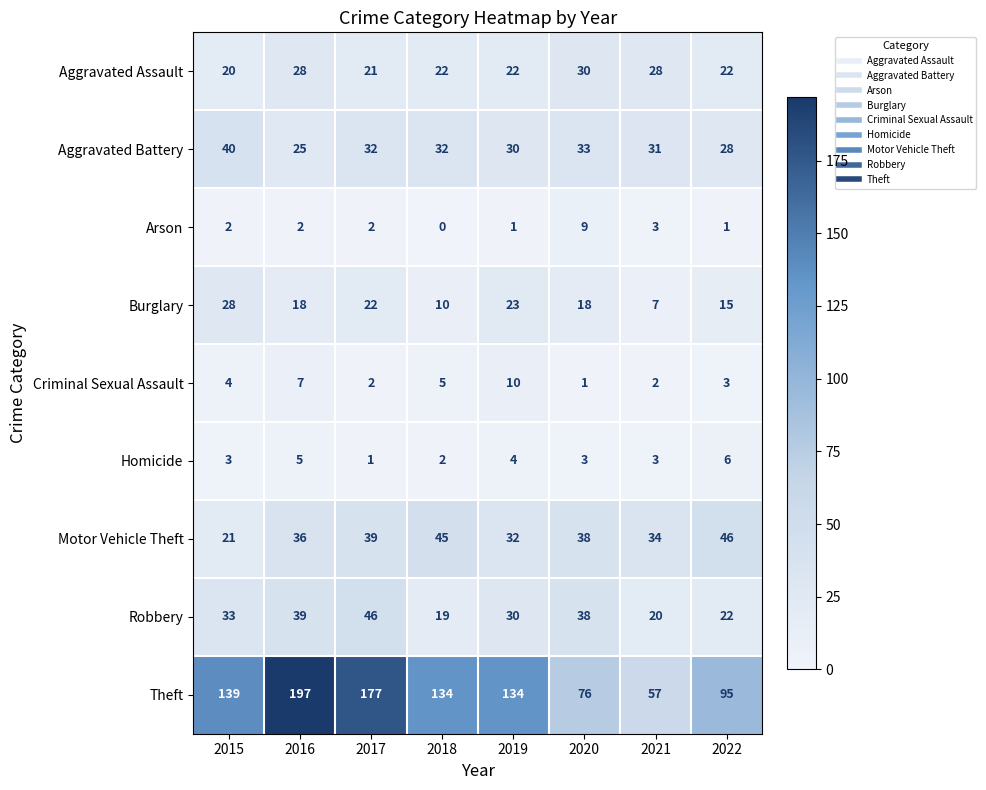

Is it true that Burglary equals 18 at 2020?

True